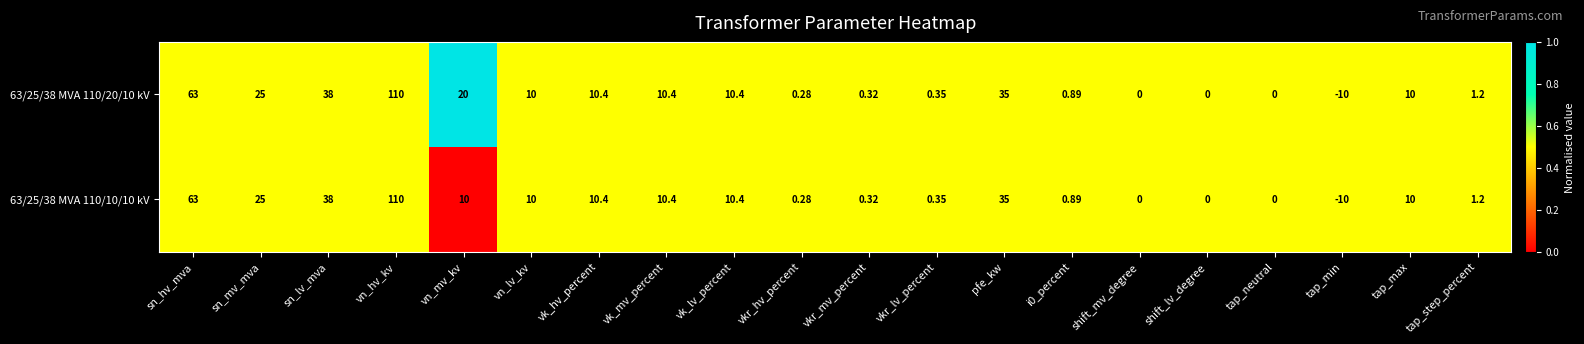

How many values in 63/25/38 MVA 110/20/10 kV are below zero?

1